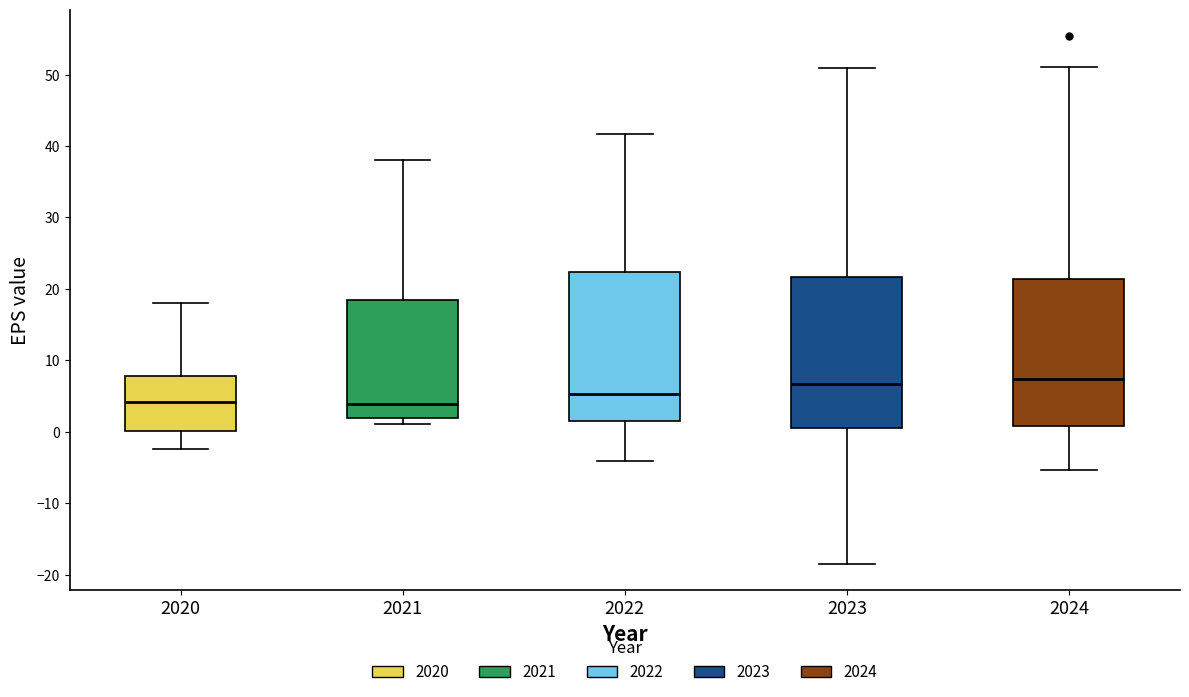

Where is the lower edge of the box at x = 2022 on the y-axis? The values are not printed on the chart, so give them approximately, as read against the axis.

1